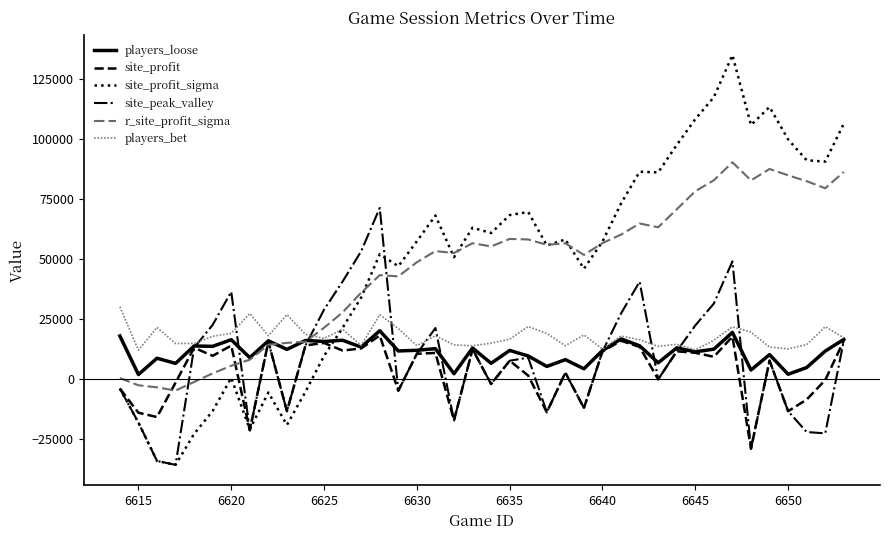

How many lines are shown in the chart?

6